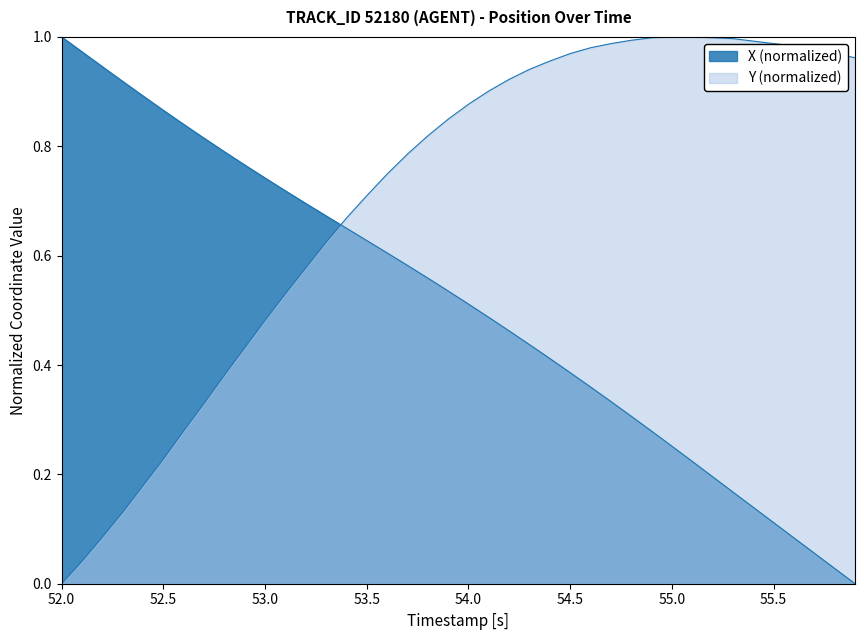

Does the chart display data point markers on the line(s)?

No